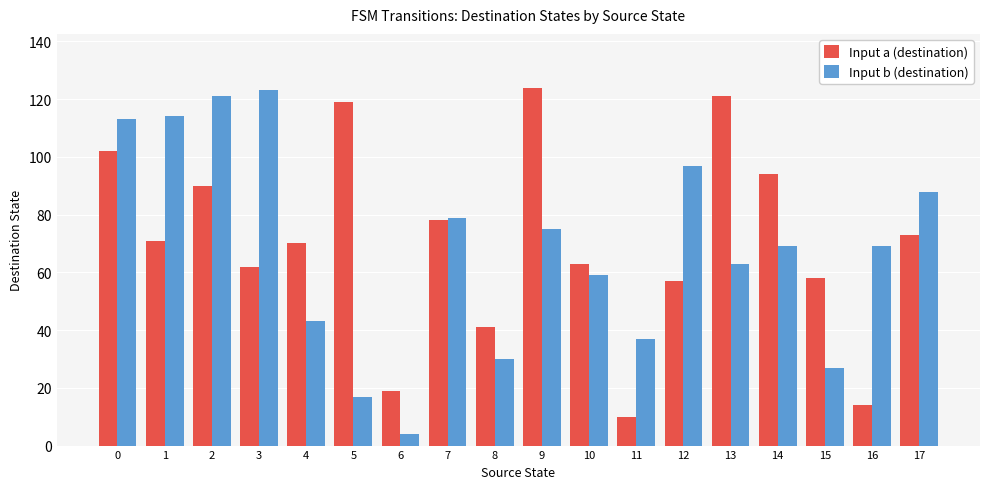

How many values in the Input a (destination) series are below 71?

9